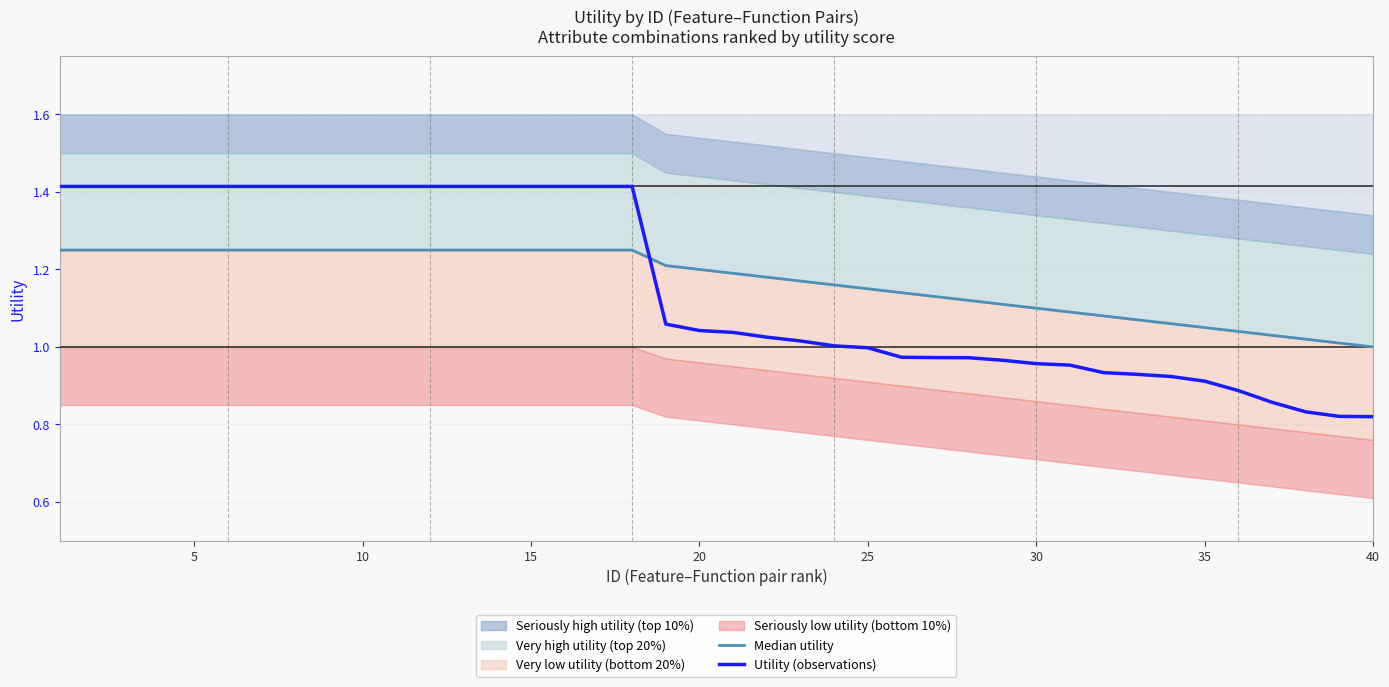

The Utility (observations) series shows 0.5 at 15. True or false?

False